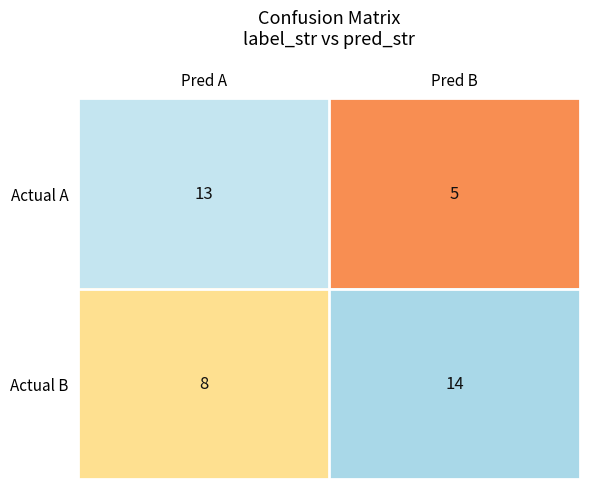

What is the total value across all series at Pred B?

19